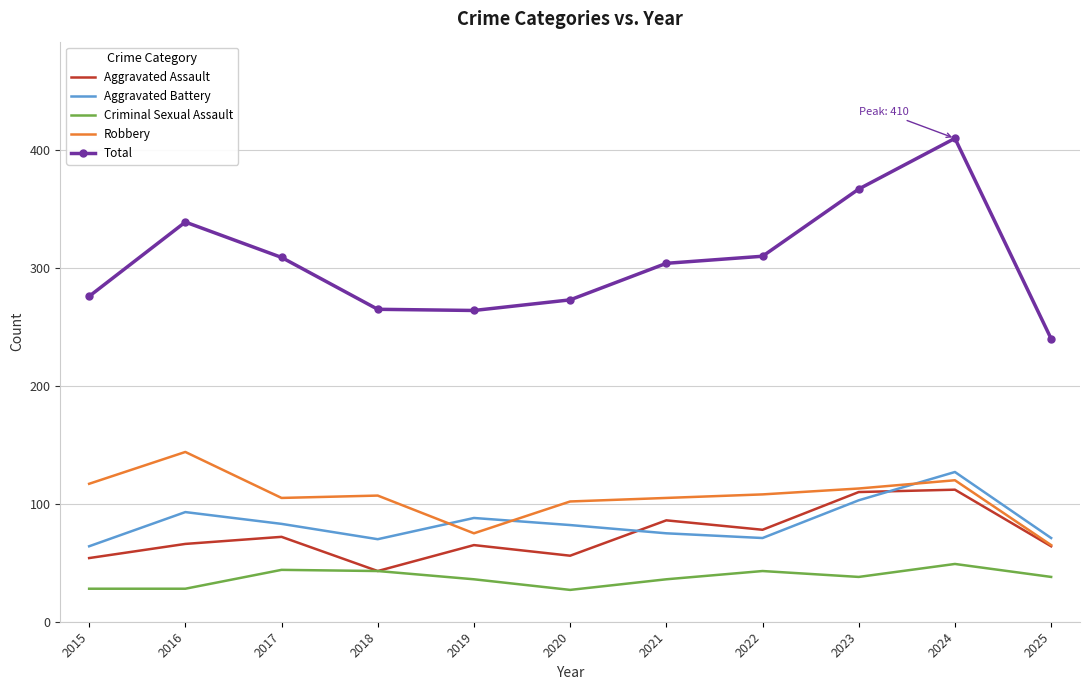

Which series has the largest total across all categories?

Total